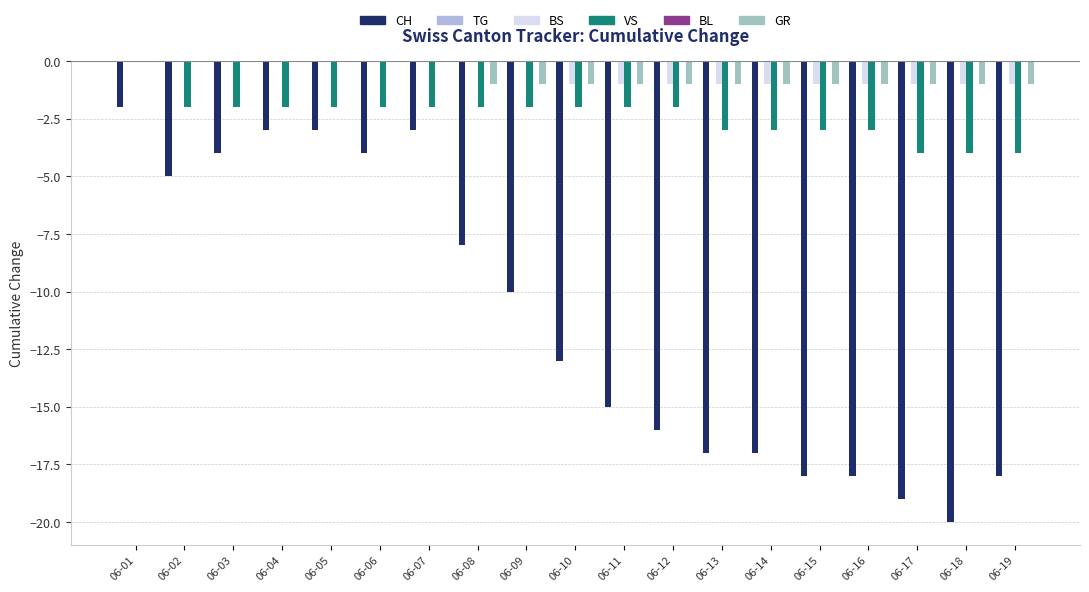

Is it true that BS equals 0 at 06-02?

True